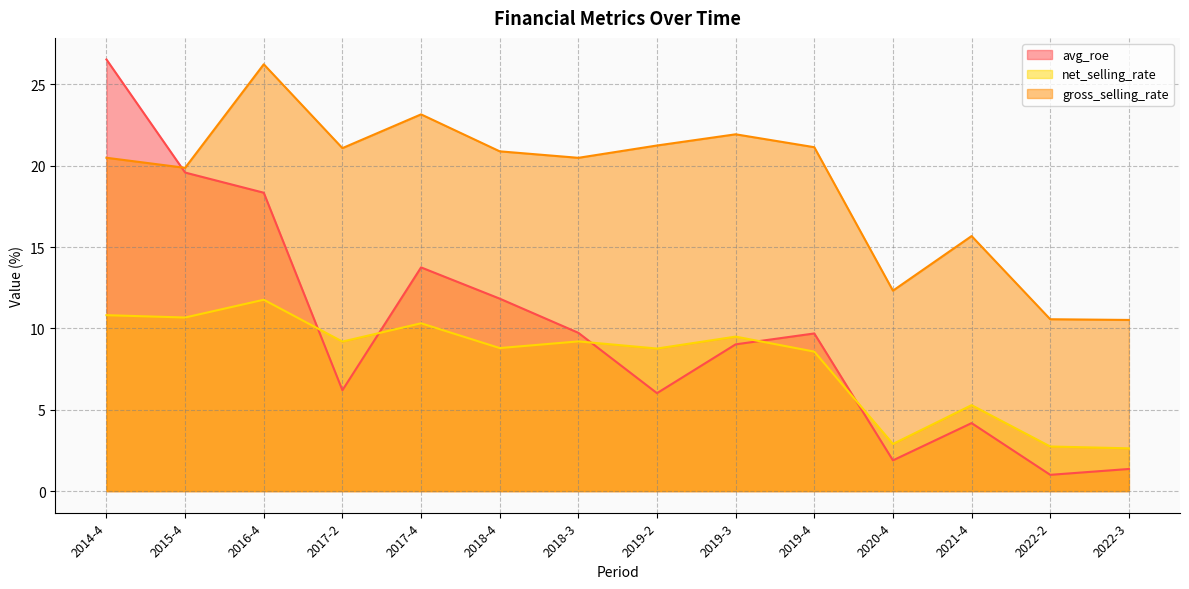

How many interior local valleys does the net_selling_rate series have?

5